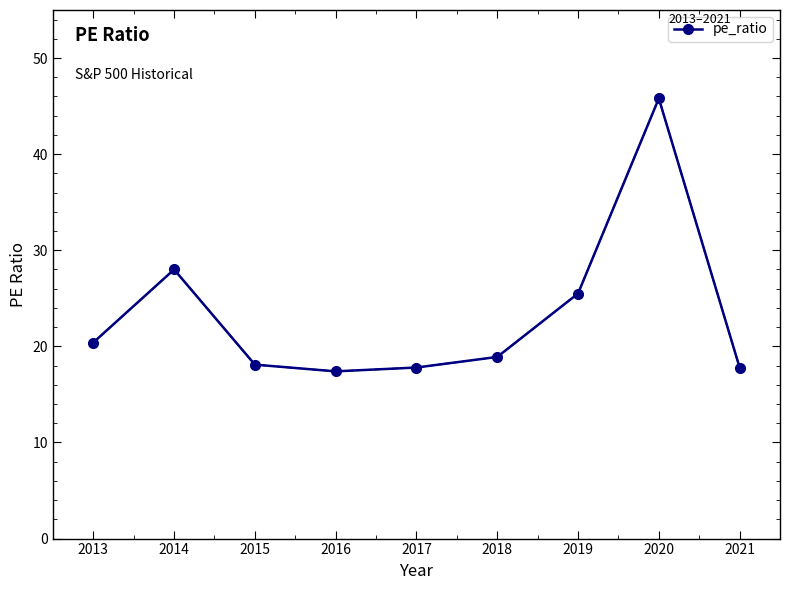

At which label does the data first exceed 18?

2013